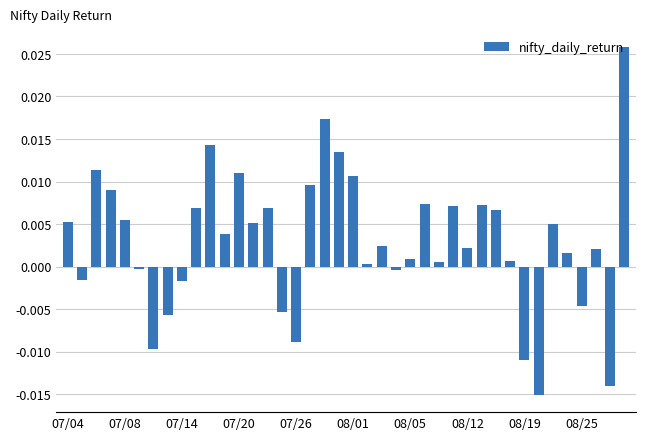

Are the bars horizontal?

No